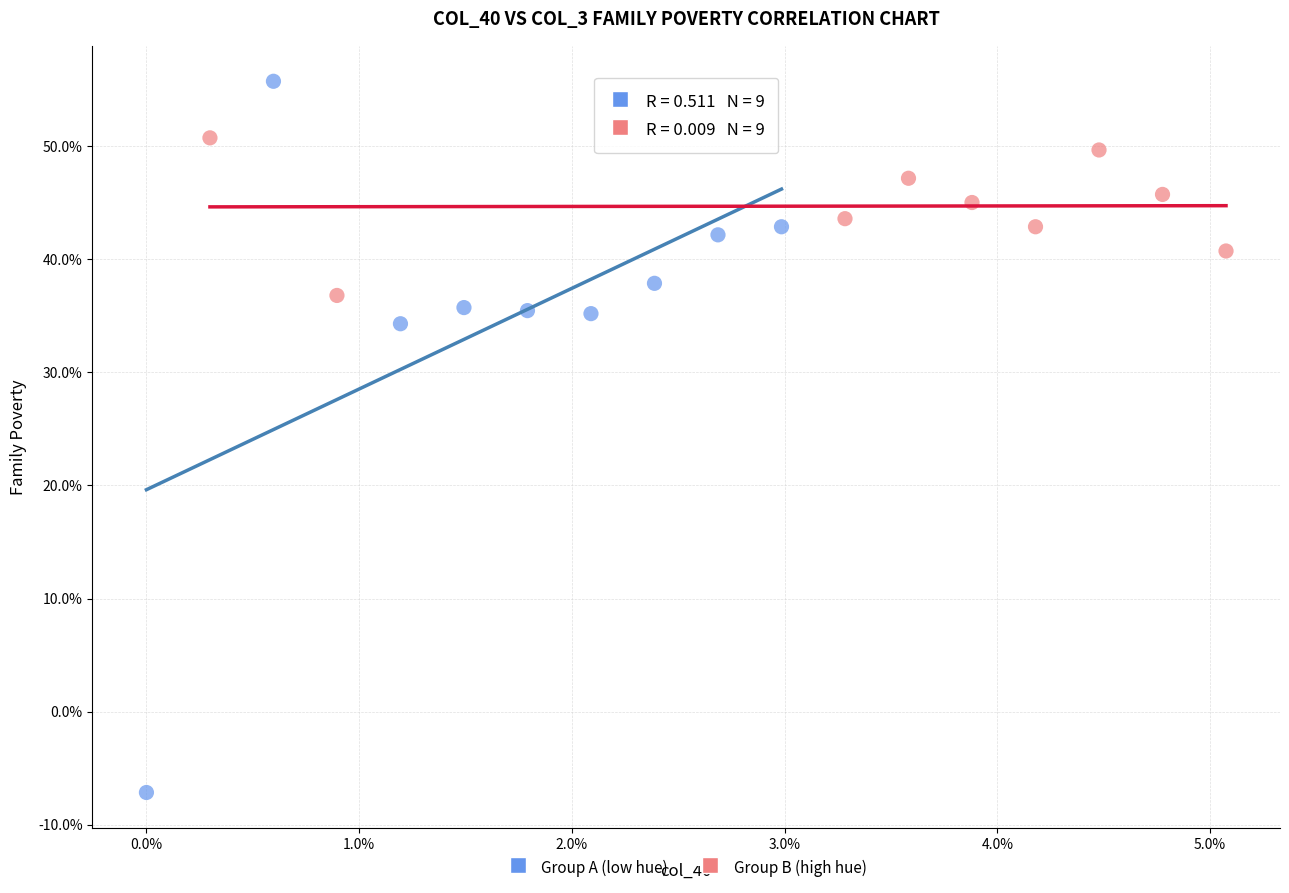

Which series reaches the maximum Y coordinate?

Group A (low hue)